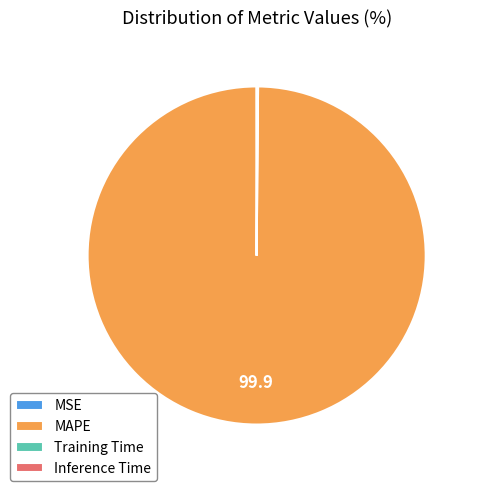

Is MAPE the majority of the pie?

Yes